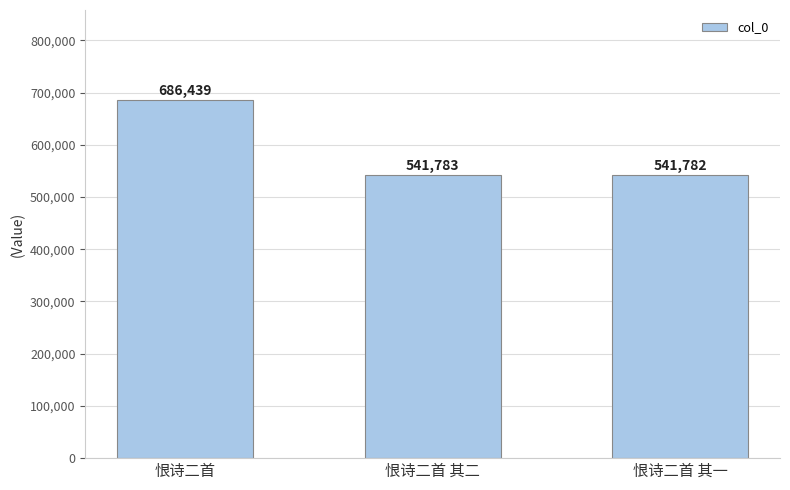

Approximately how many times larger is the value at 恨诗二首 compared to 恨诗二首 其二?

1.3